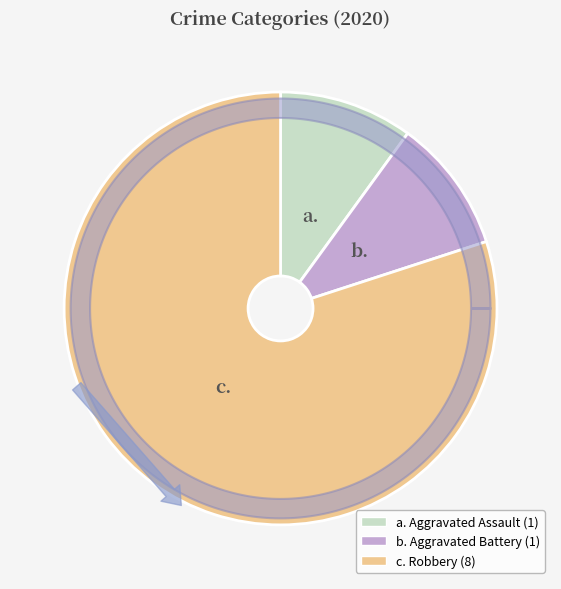

How many slices are in this pie chart?

3